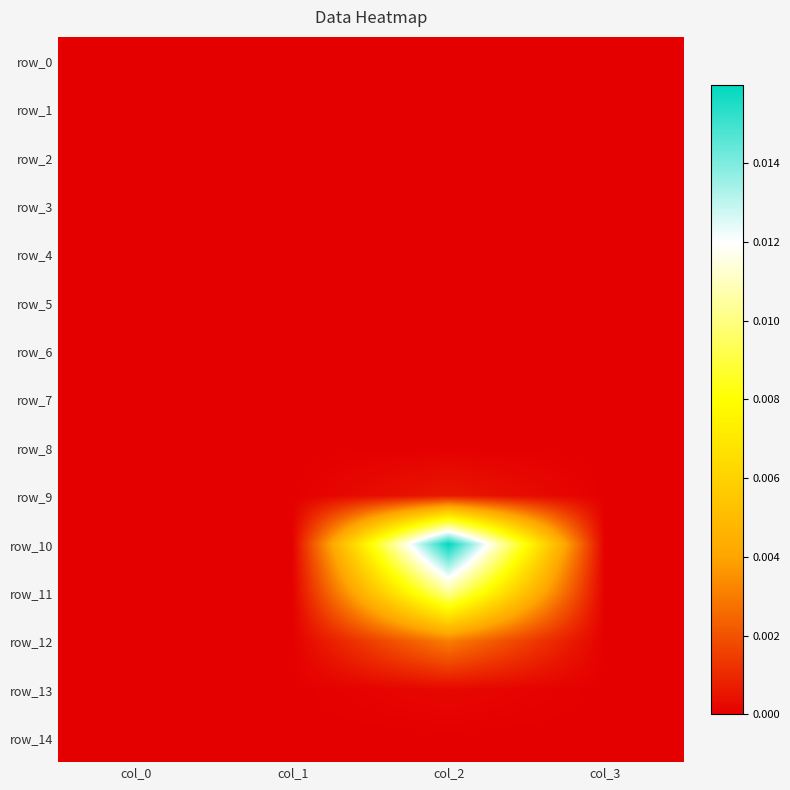

Which series has the largest range (max minus min)?

row_10